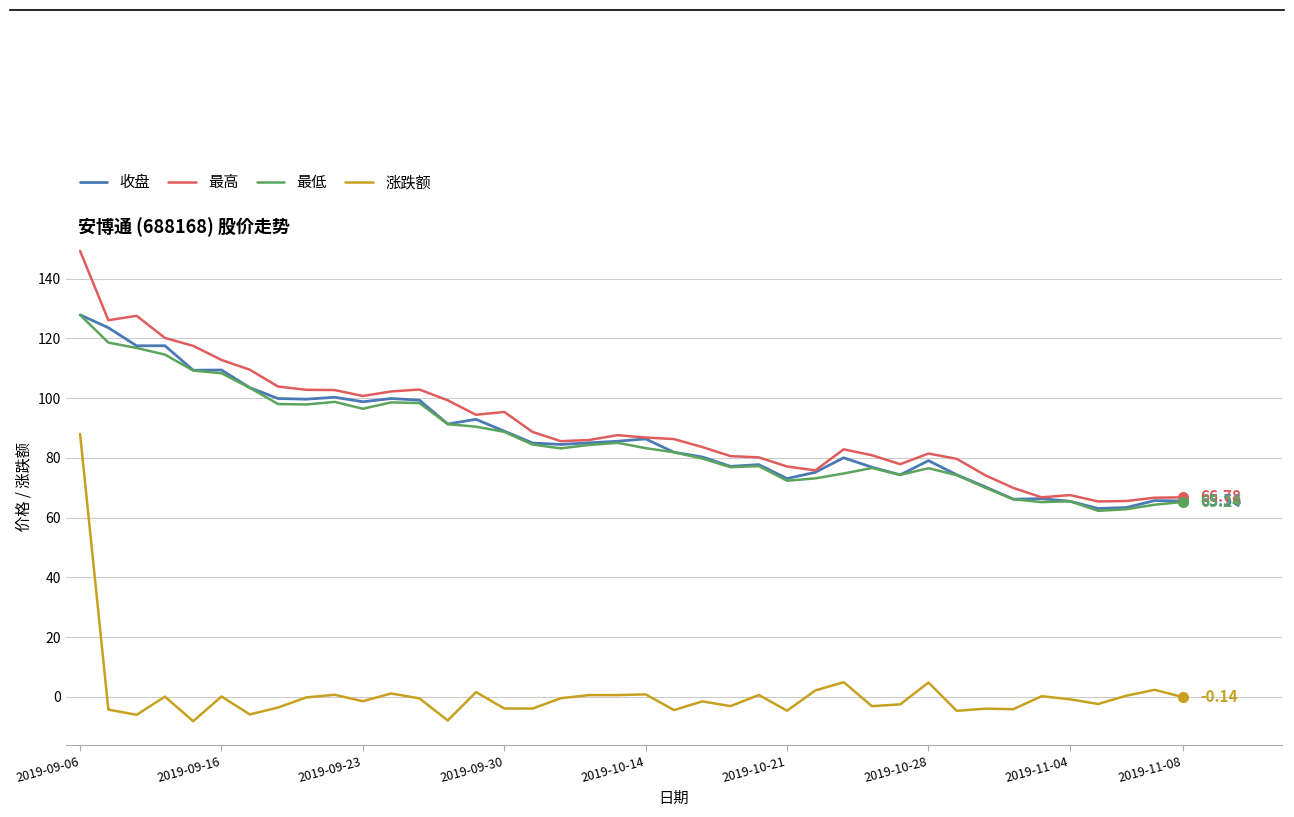

Which series has the largest range (max minus min)?

涨跌额